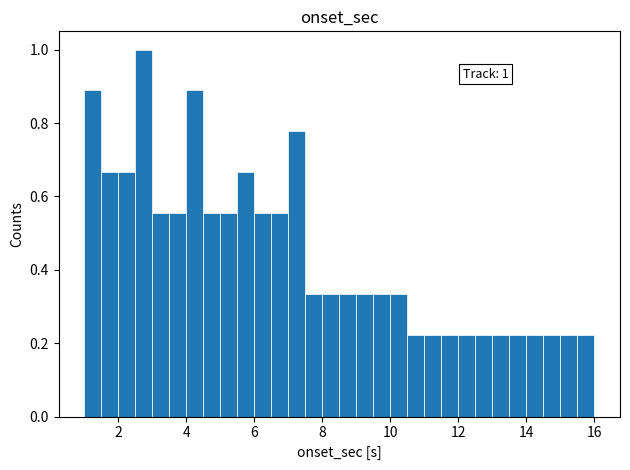

Around what value on the x-axis is the tallest bar? Give the approximate position of its centre, as read against the axis.

2.8